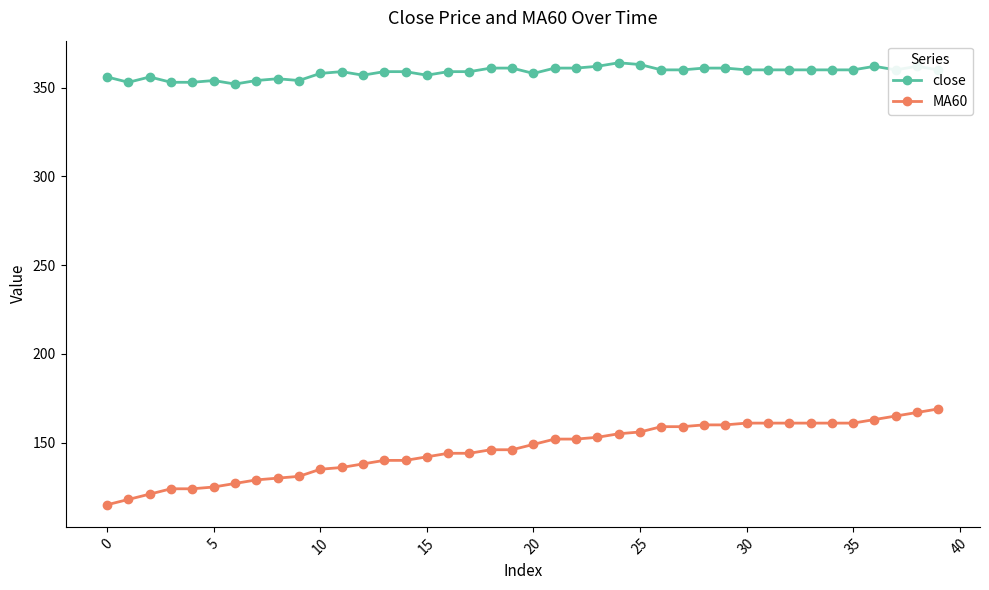

Rank the series by their maximum value, from lowest to highest.

MA60, close